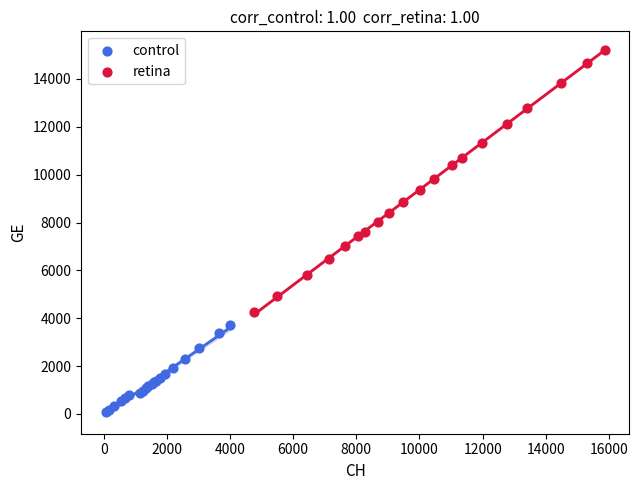

Which series has the largest Y range (max minus min)?

retina